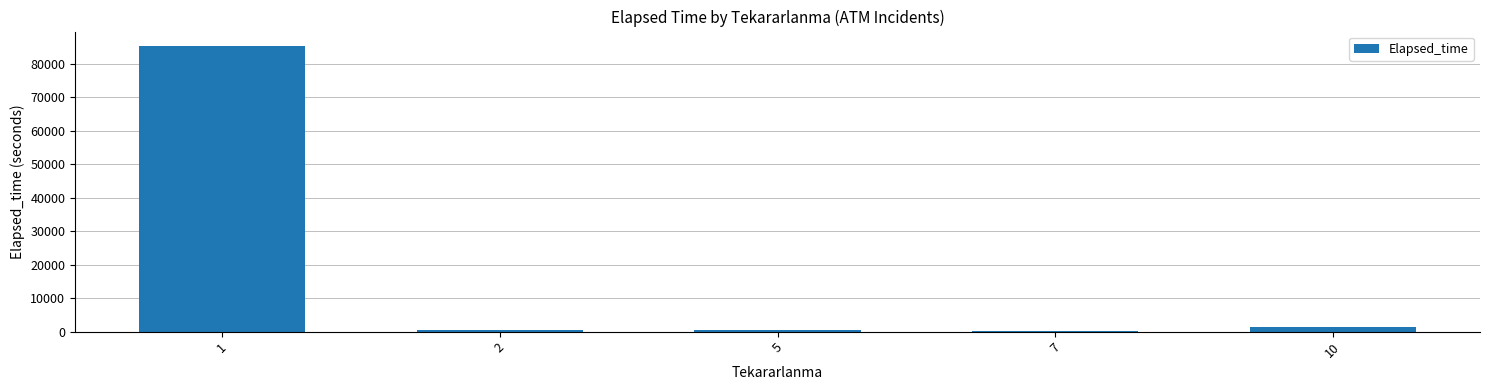

What is the change in value from 1 to 7?

-85005